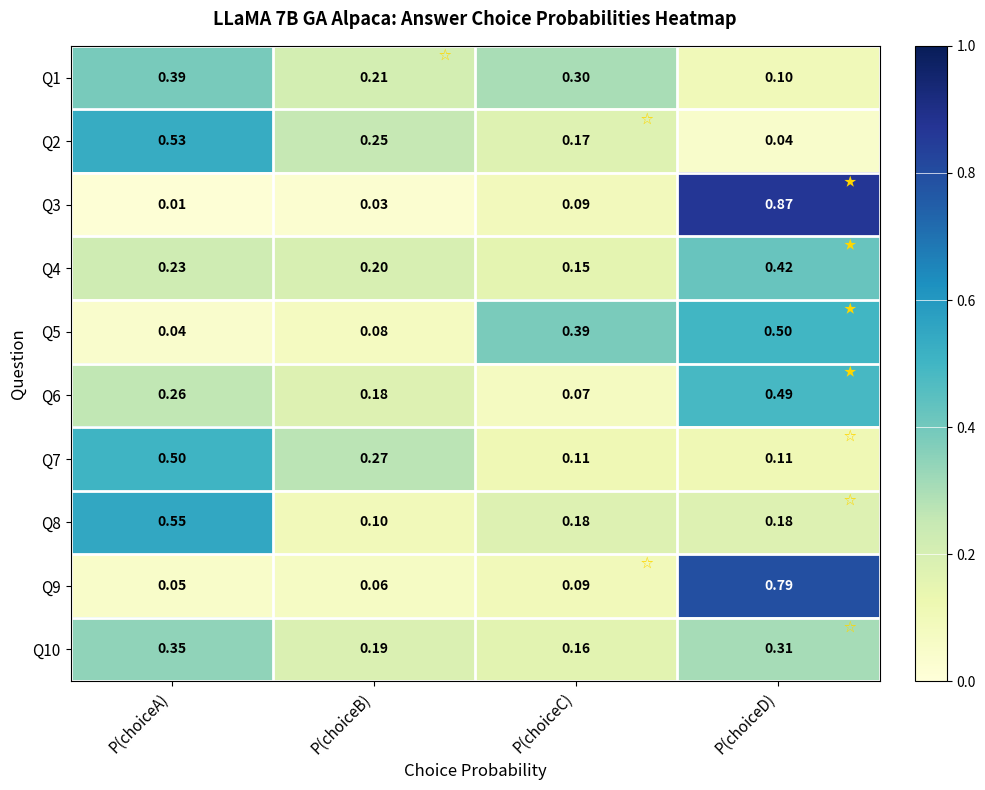

At which label is Q1 closest to 0?

P(choiceD)